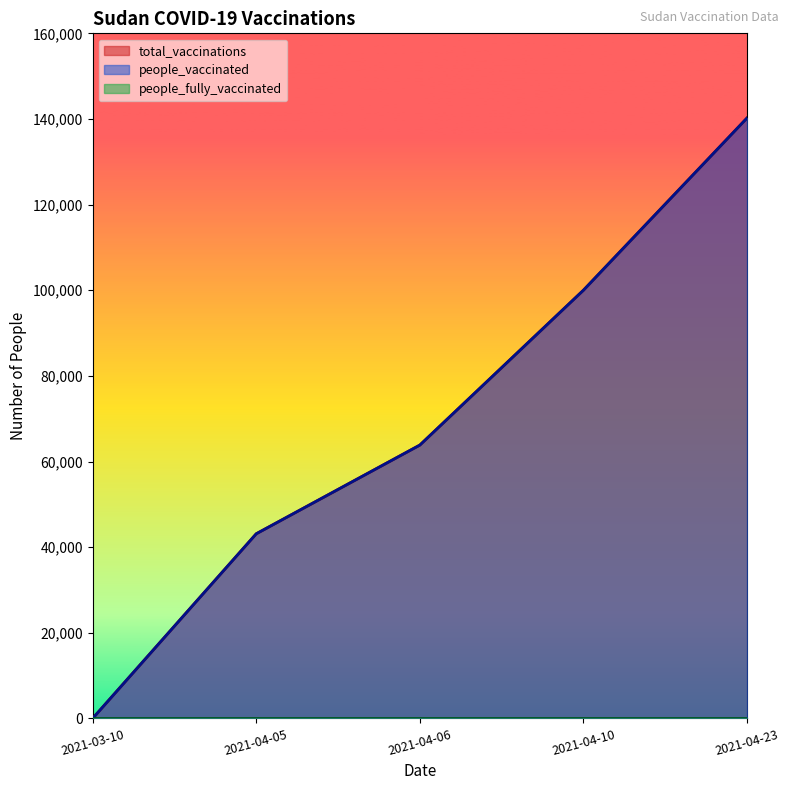

Where does the people_vaccinated series first go above 63837?

2021-04-10